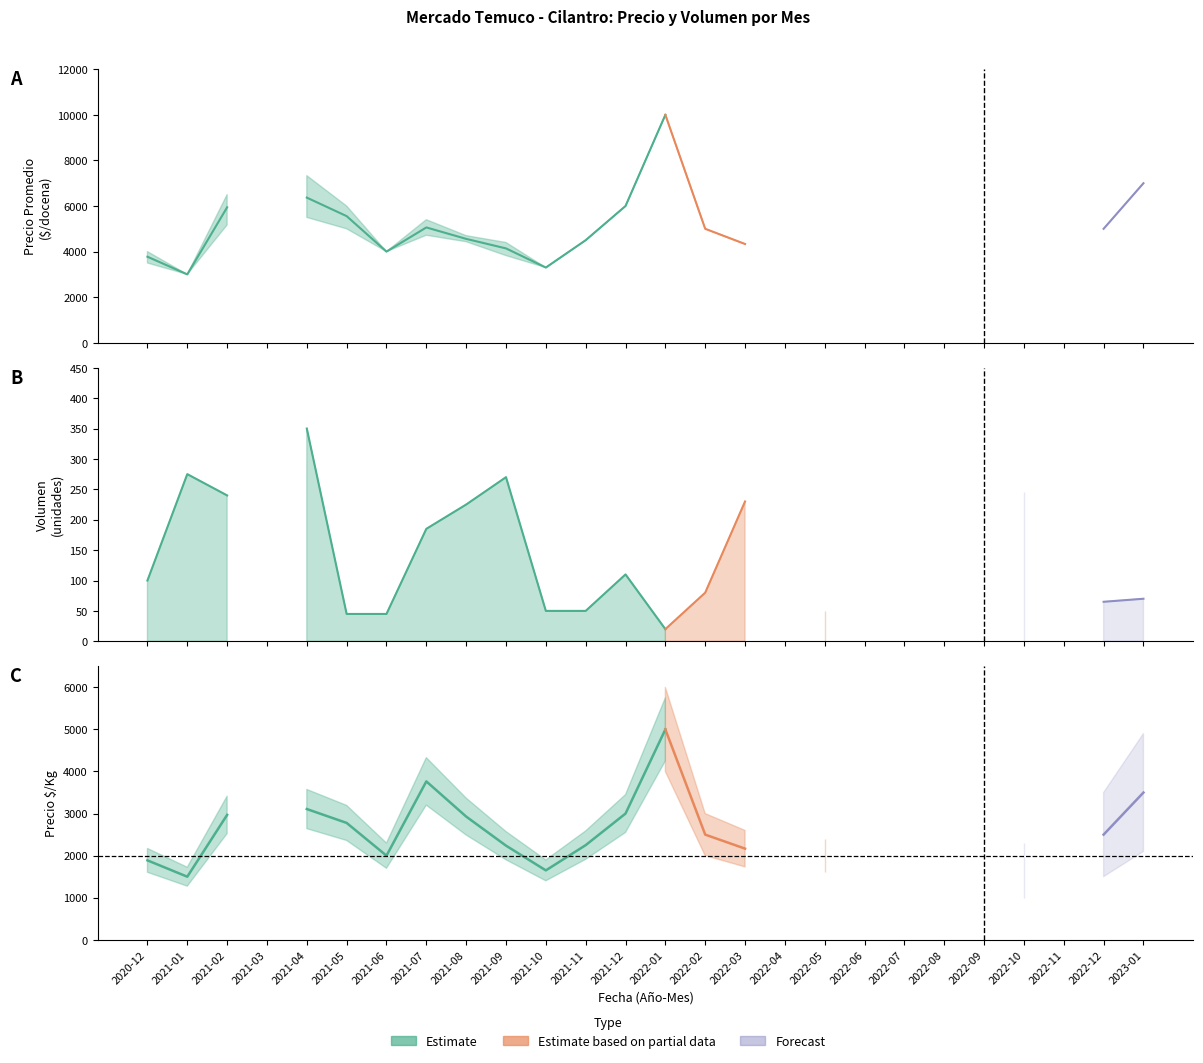

True or false: Precio máximo has more than 2 interior local peaks.

True